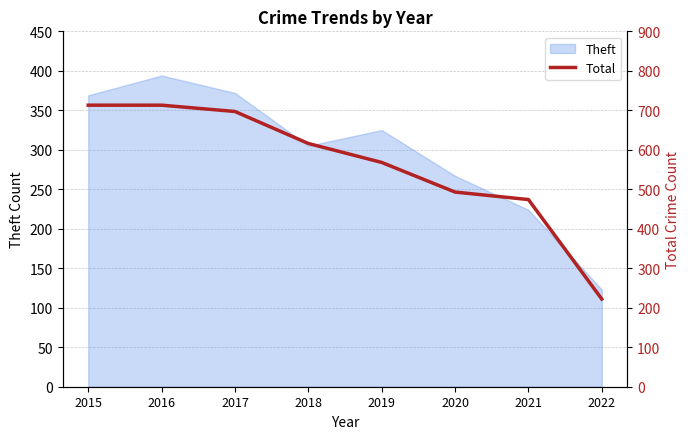

Rank the categories by value from lowest to highest.

2022, 2021, 2020, 2019, 2018, 2017, 2015, 2016